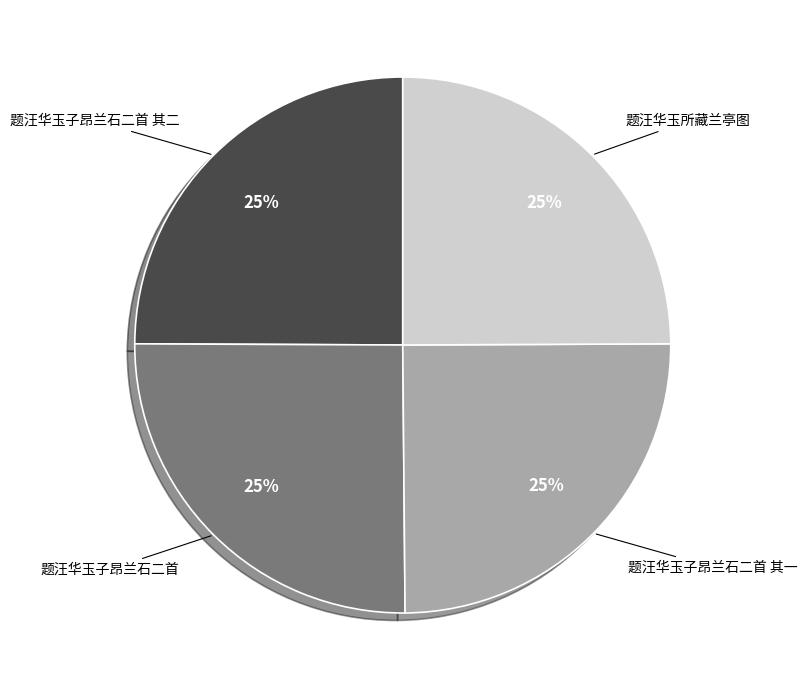

The 题汪华玉子昂兰石二首 slice represents 25% of the pie. True or false?

True